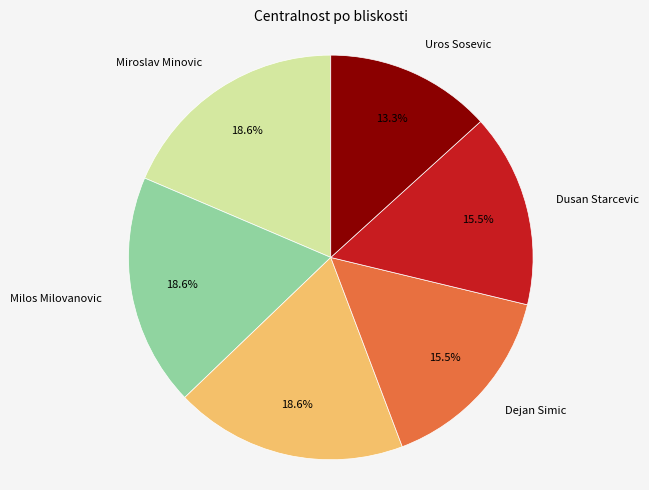

Count the number of slices in the pie.

6